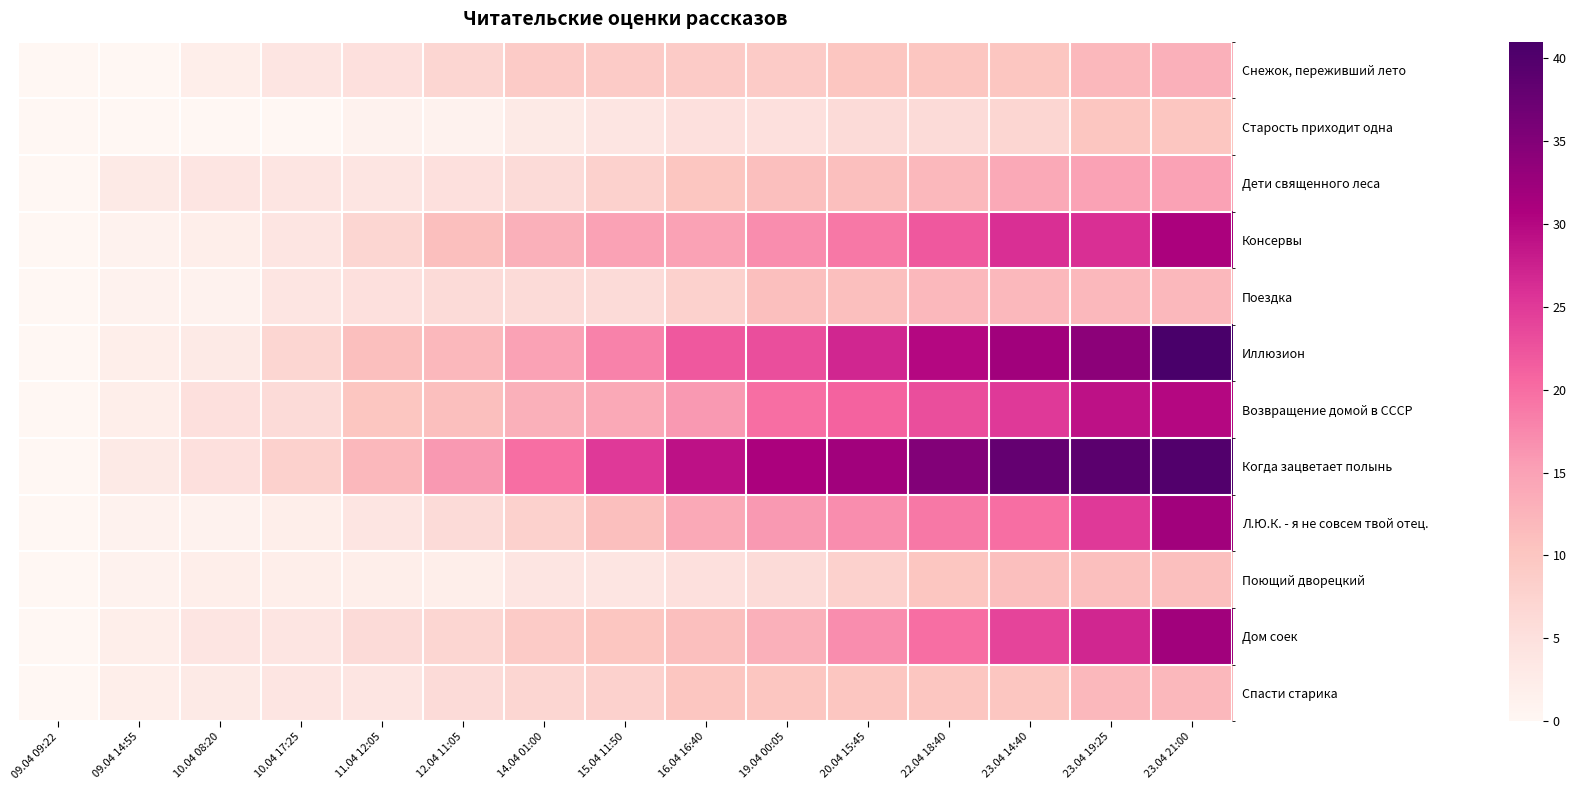

Which series has the largest total across all categories?

Когда зацветает полынь